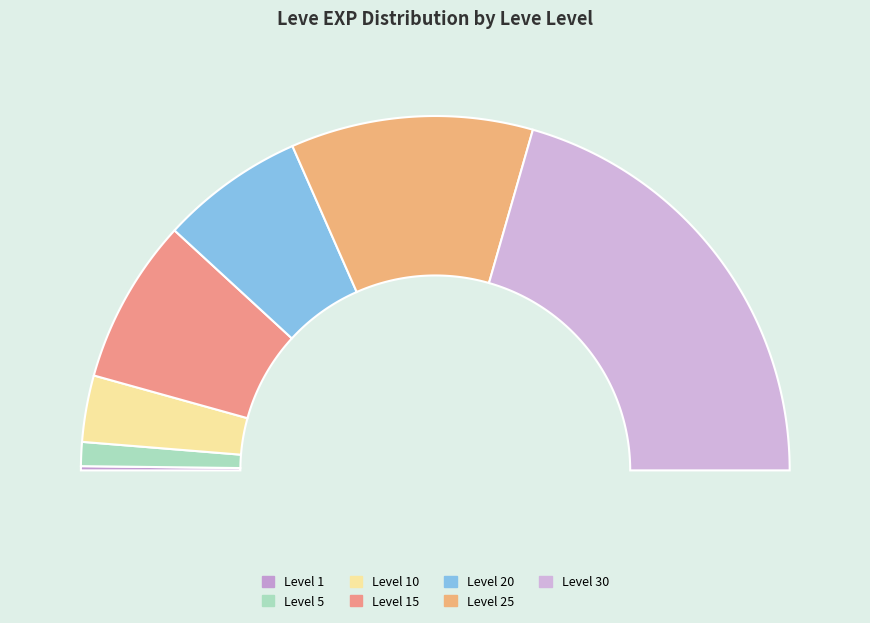

What percentage is the Level 25 slice, to the nearest percent?

22%